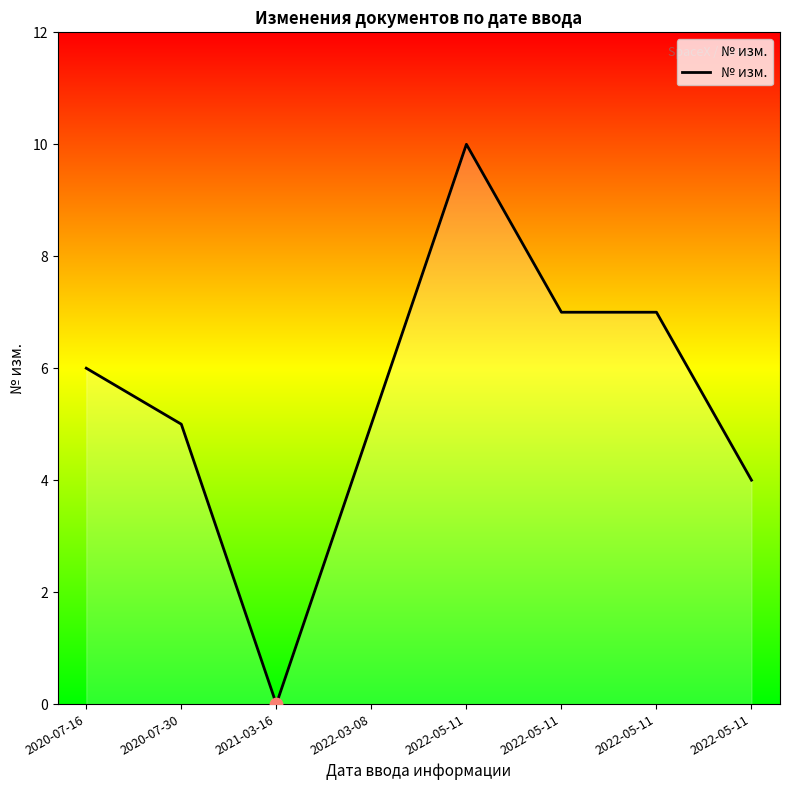

Which has a higher value, 2022-05-11 or 2020-07-30?

2020-07-30